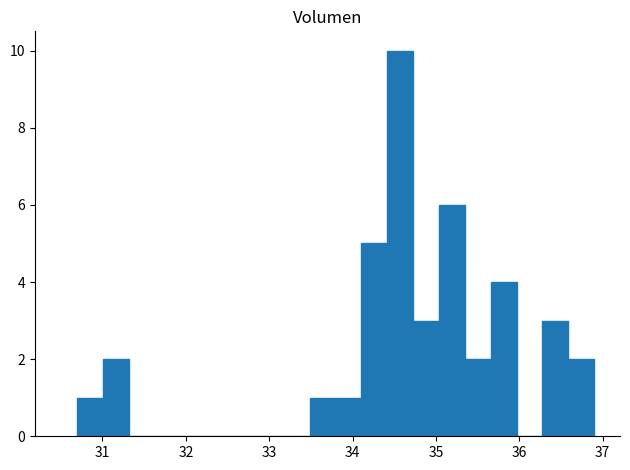

Around what value on the x-axis is the tallest bar? Give the approximate position of its centre, as read against the axis.

34.6